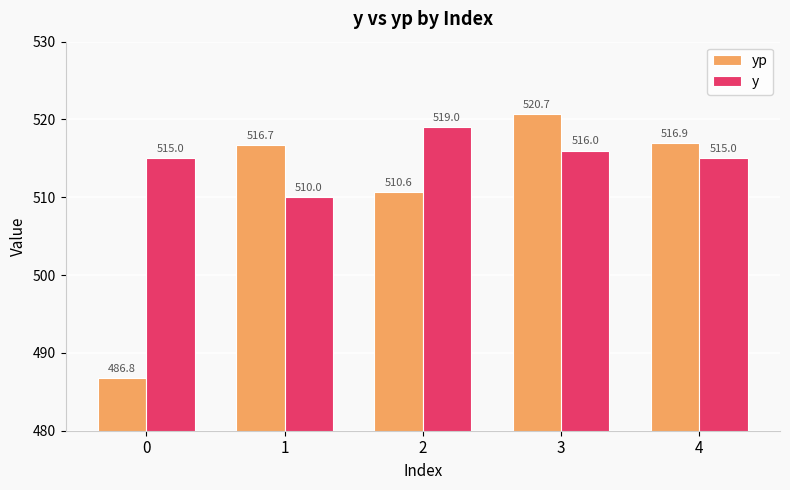

How many bars are there in each group?

2